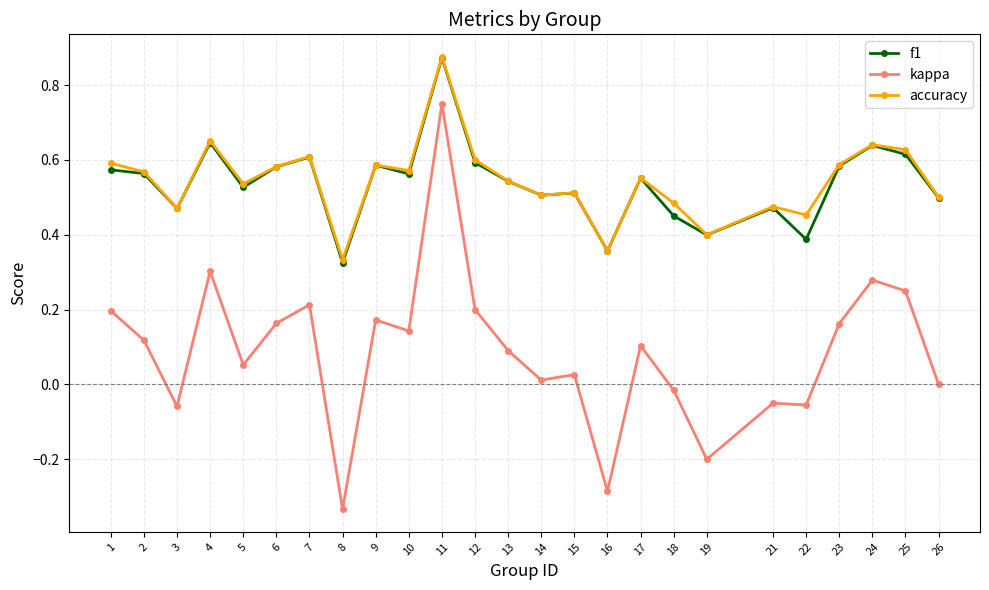

True or false: kappa and f1 intersect in this chart.

False